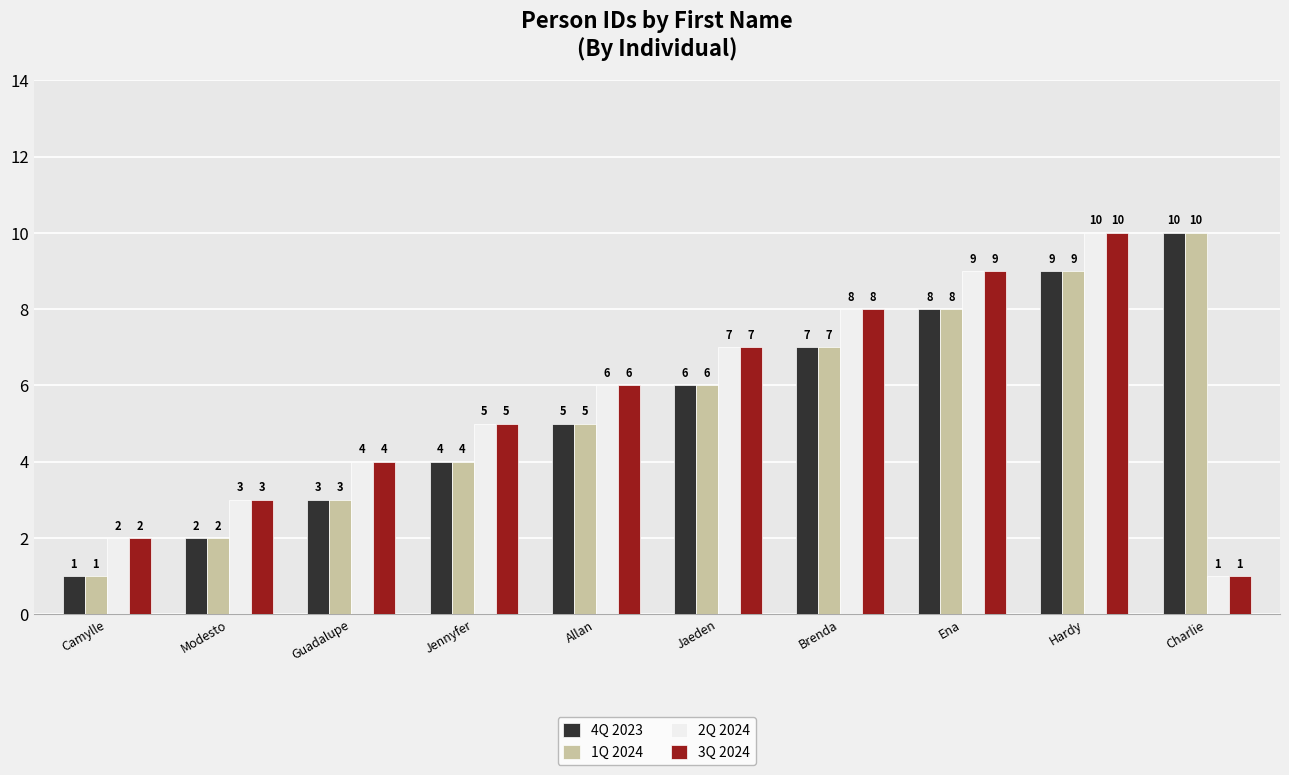

The value of 1Q 2024 at Jennyfer is 4. True or false?

True